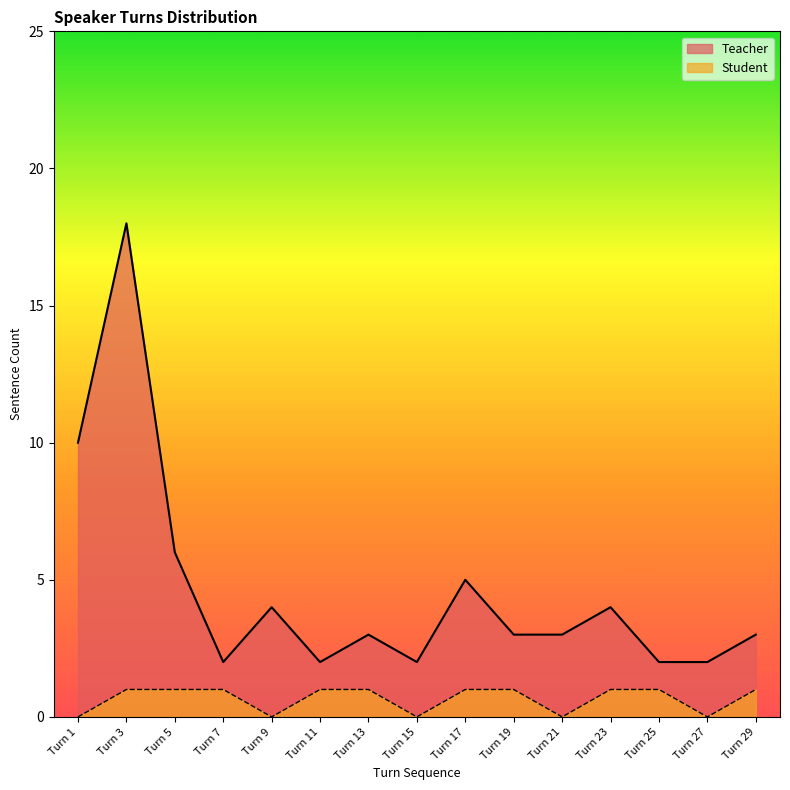

What is the highest value of the Teacher series?

18